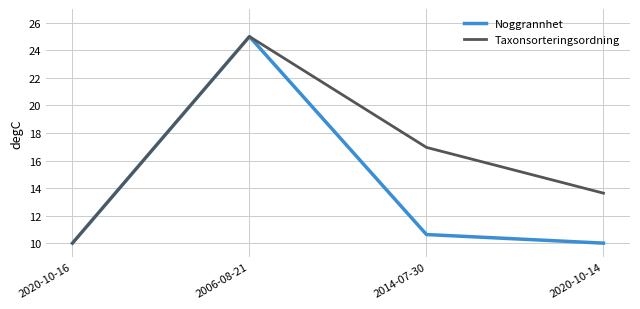

List the series in order of their overall mean, lowest first.

Noggrannhet, Taxonsorteringsordning